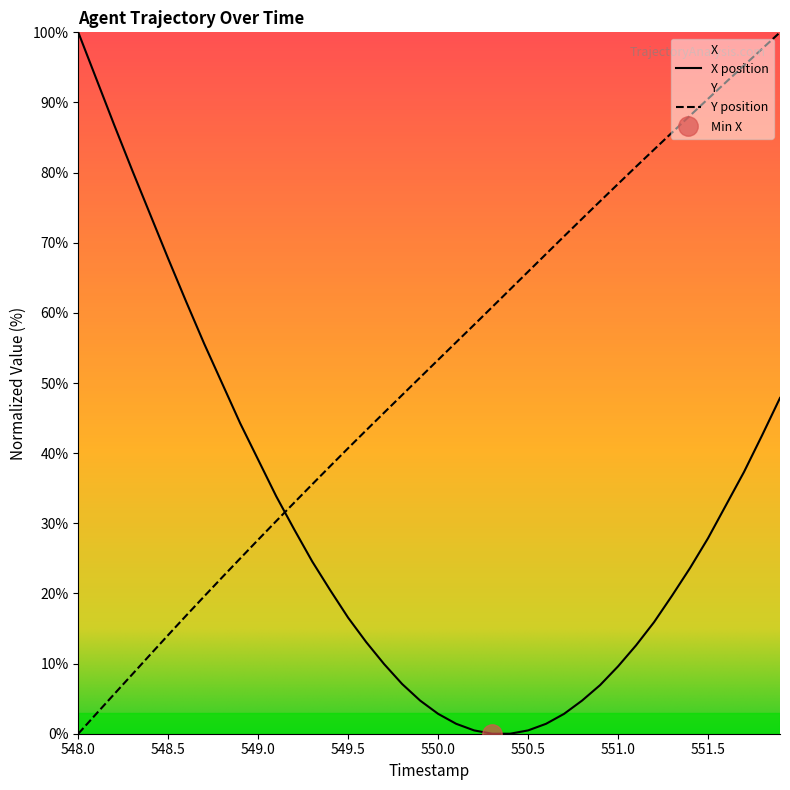

True or false: X has more than 1 points higher than both neighbors.

False